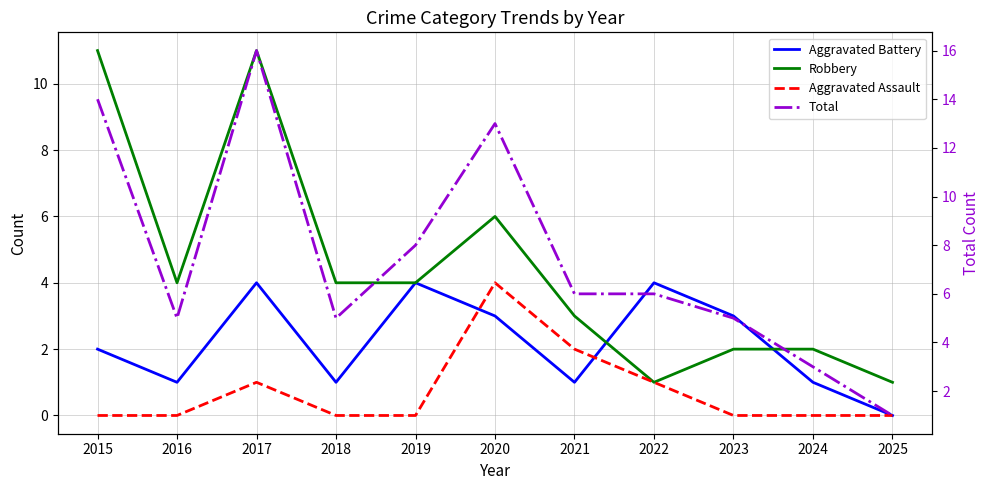

What is the value of the Aggravated Battery point at the 1st from the left?

2